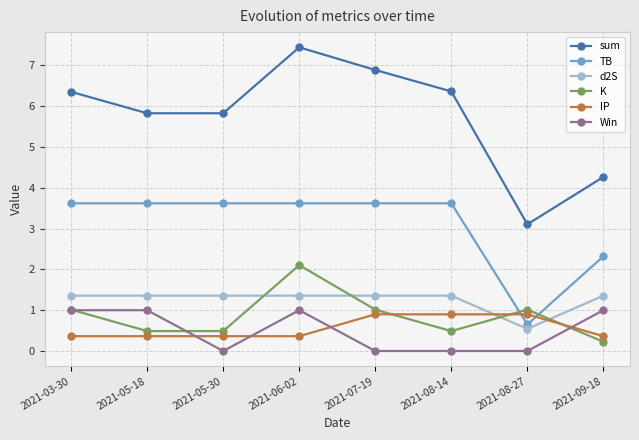

The value of sum at 2021-05-30 is 1.3. True or false?

False